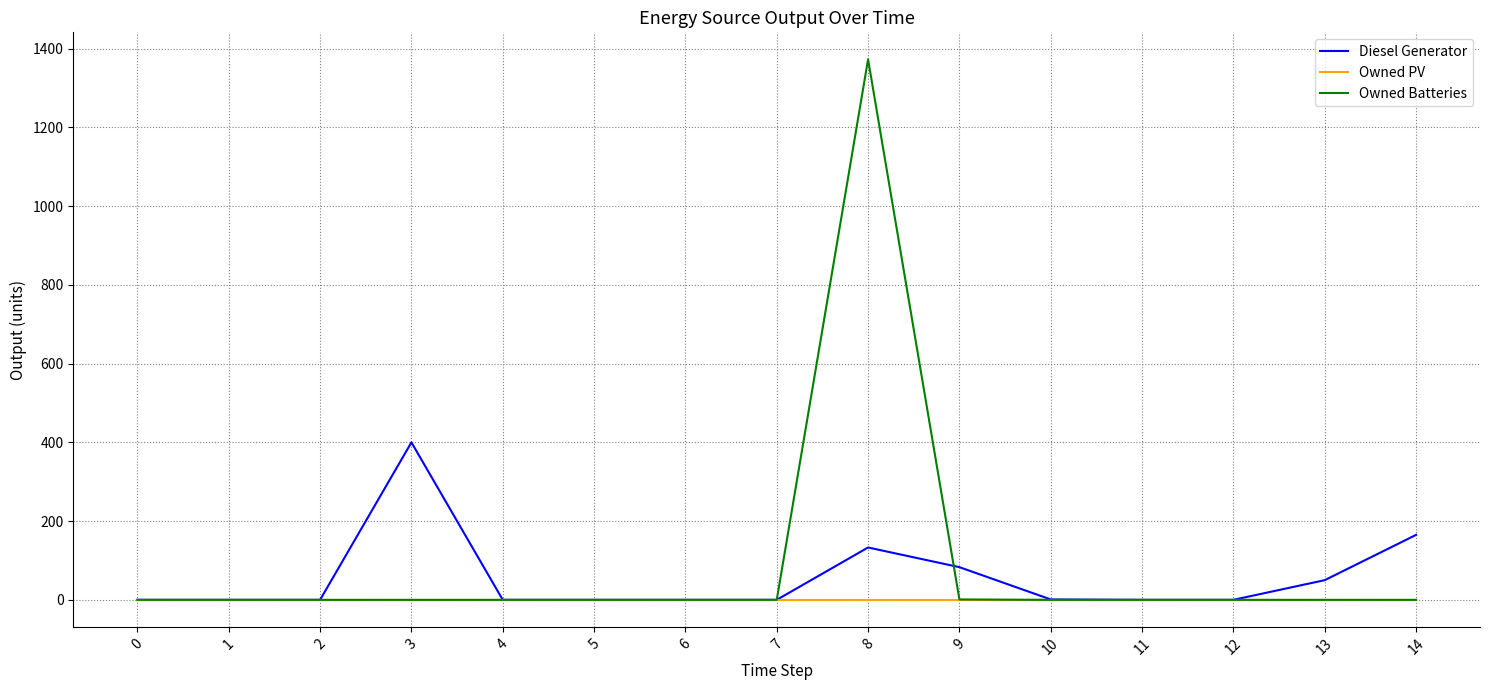

Rank the series by their maximum value, from highest to lowest.

Owned Batteries, Diesel Generator, Owned PV